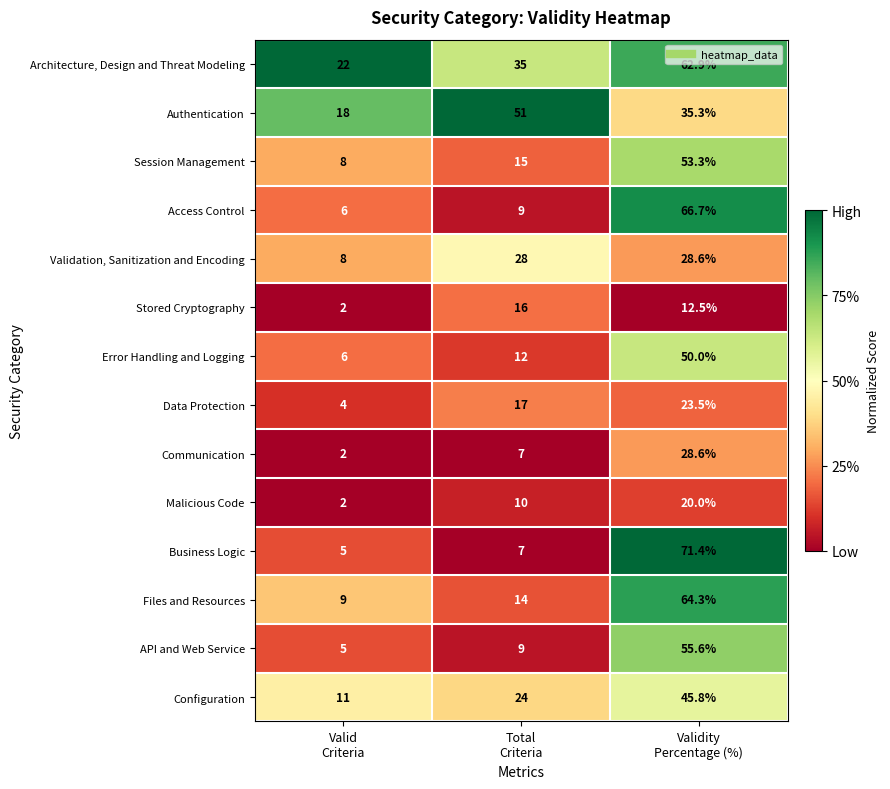

At which category is the sum across all series the highest?

Validity
Percentage (%)